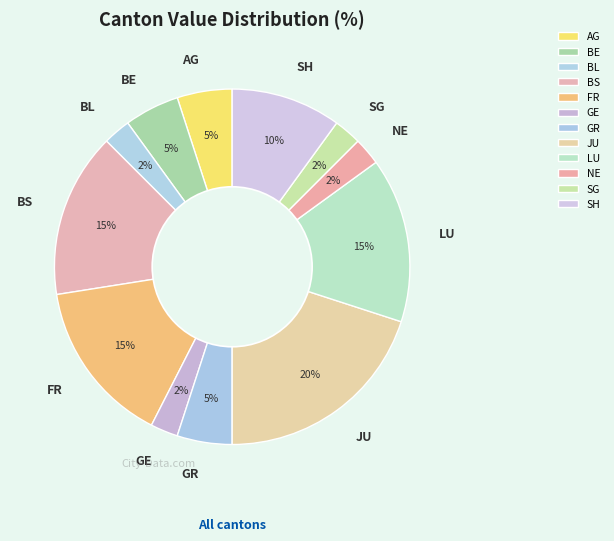

To the nearest percent, what is the combined percentage of BL and SH?

13%